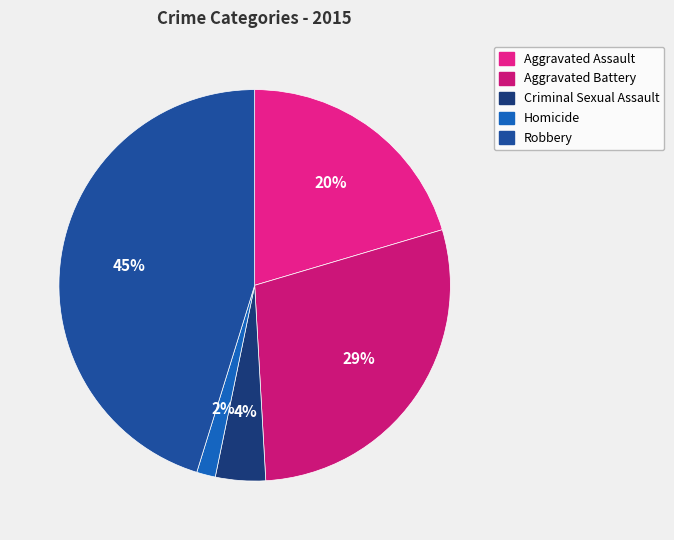

Which slice is the smallest?

Homicide